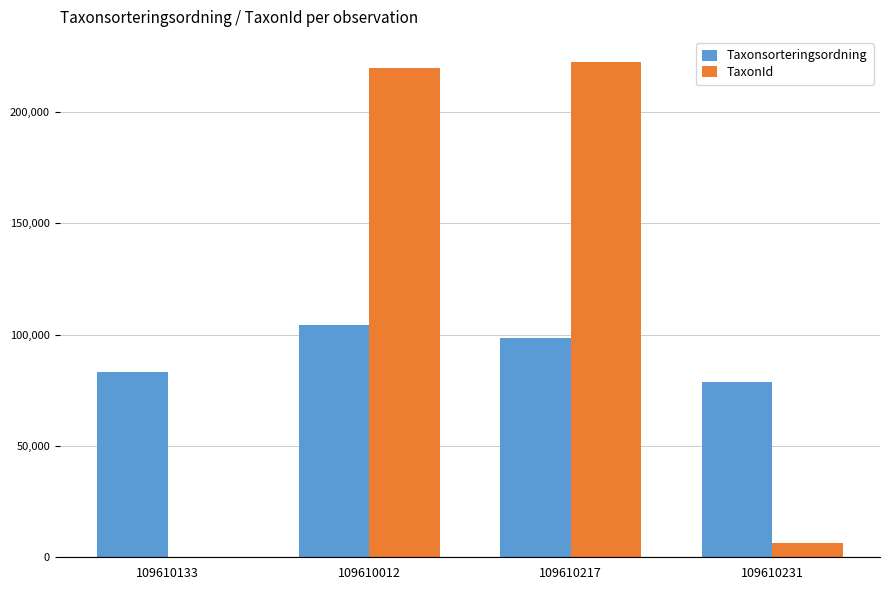

True or false: Taxonsorteringsordning has a value of 83354 at 109610133.

True